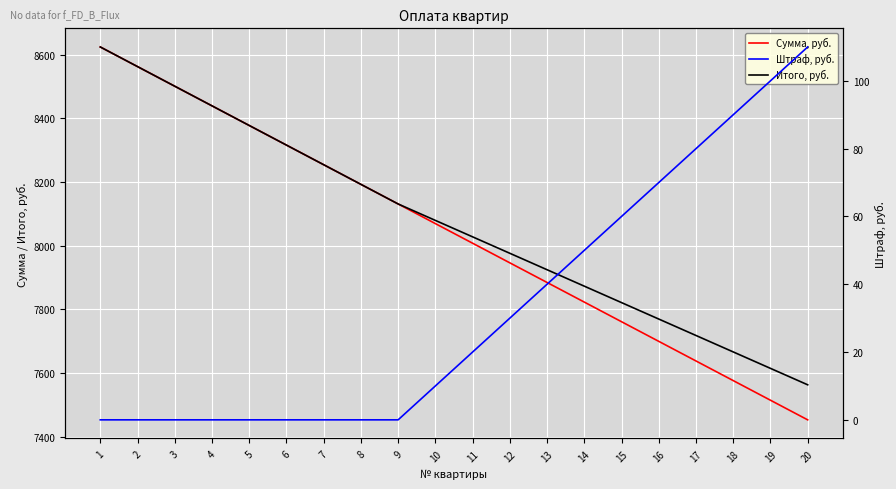

True or false: Итого, руб. and Сумма, руб. intersect in this chart.

False